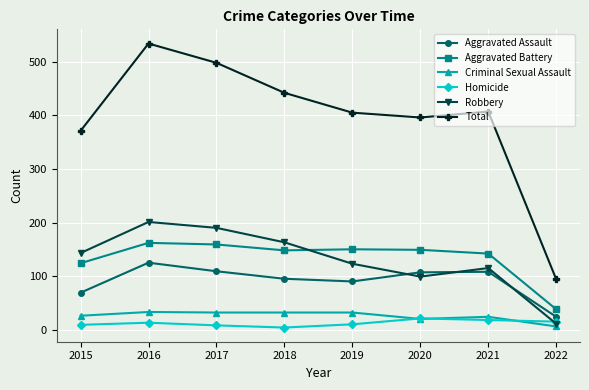

In Aggravated Battery, how many points are higher than both neighbors (excluding endpoints)?

2